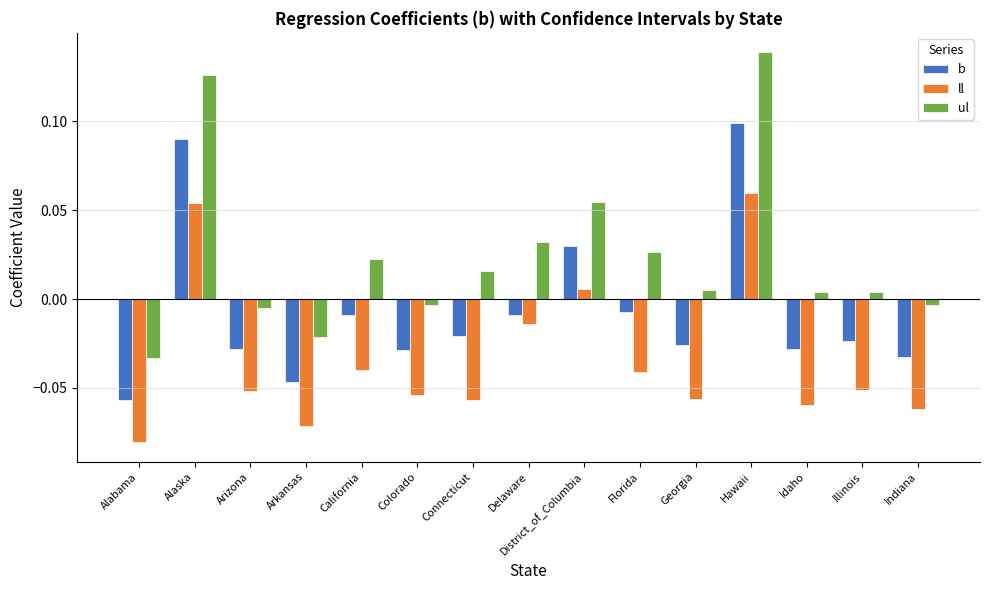

List the series in order of their overall mean, lowest first.

ll, b, ul